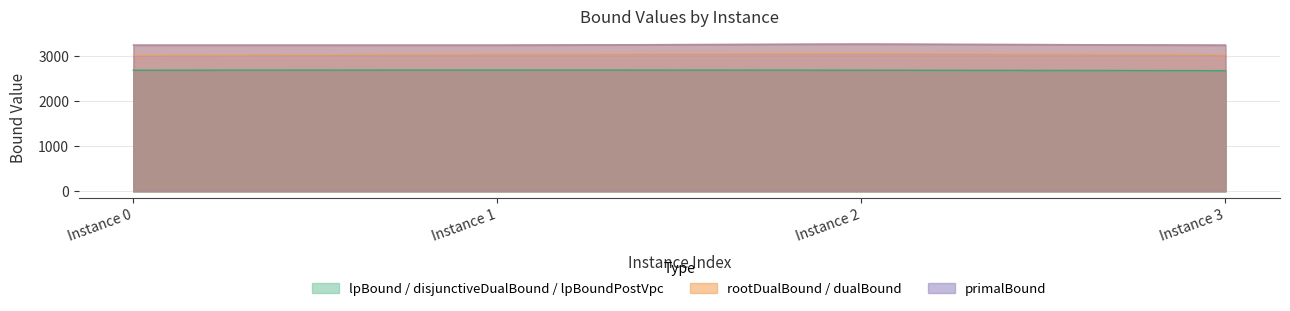

Where is the first local minimum for dualBound?

Instance 1